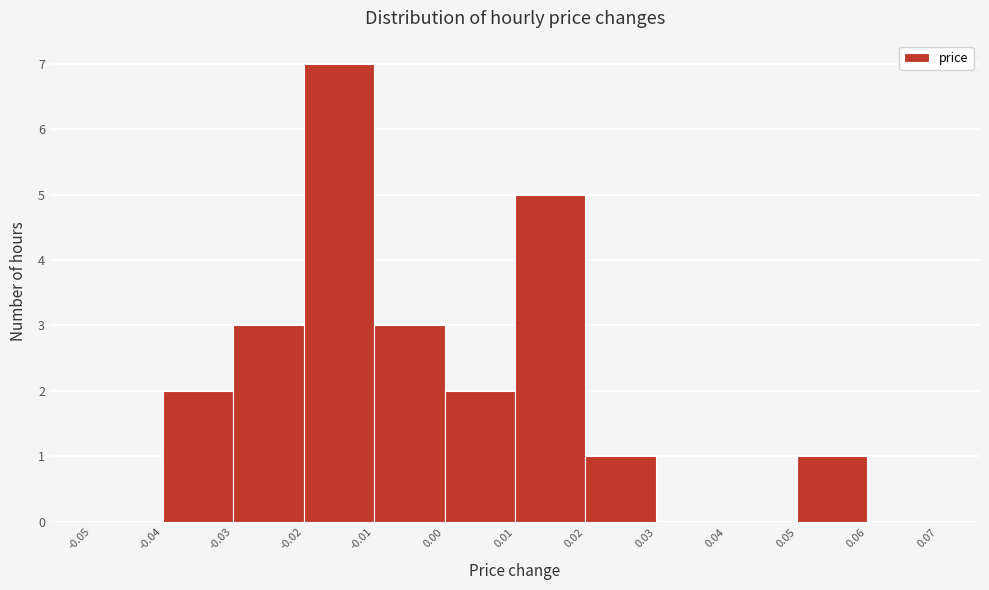

How tall is the bar that spans 0.00 to 0.01 on the x-axis? The values are not printed on the chart, so give them approximately, as read against the axis.

2